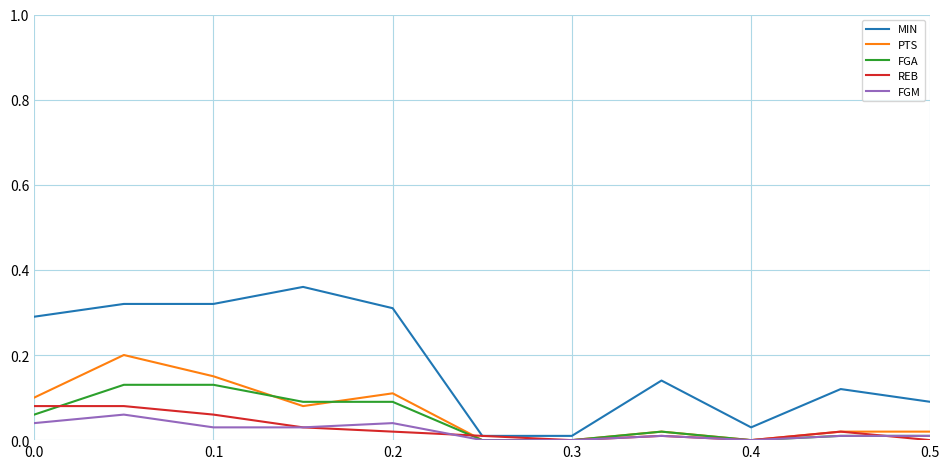

Does the chart display data point markers on the line(s)?

No